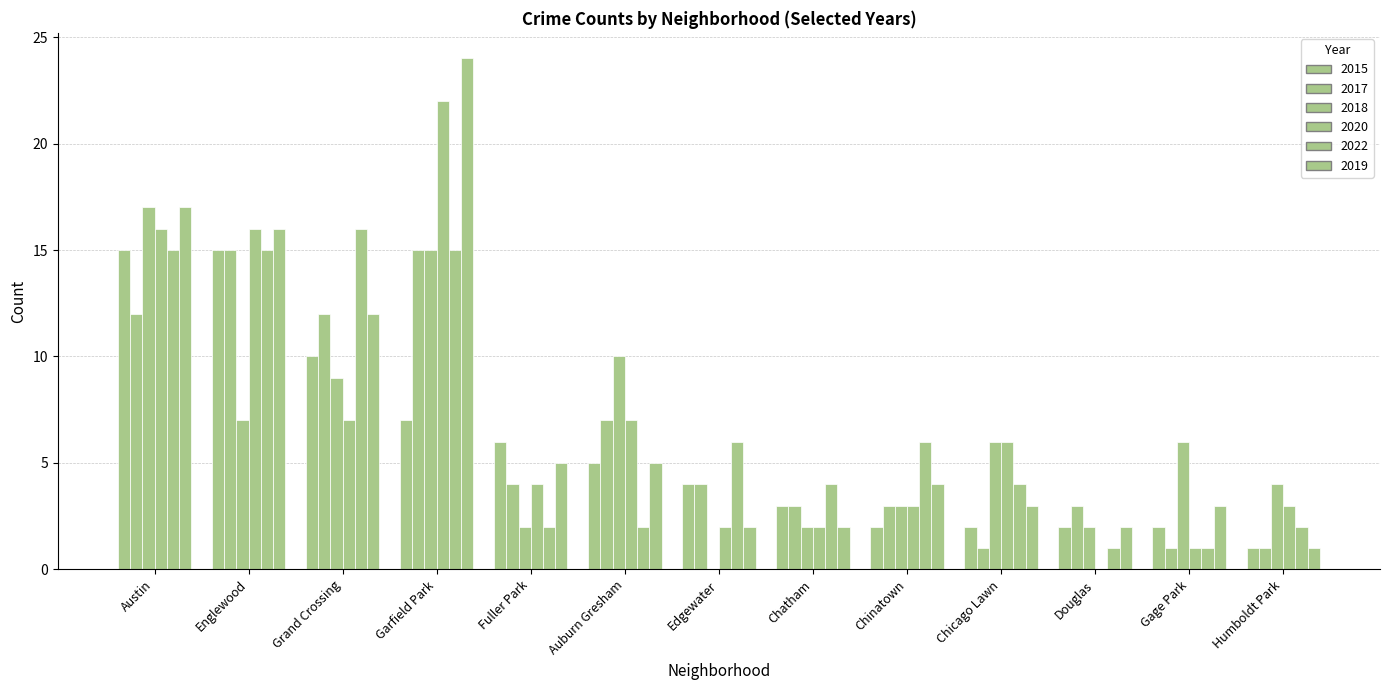

What is the maximum value shown in the chart?

24